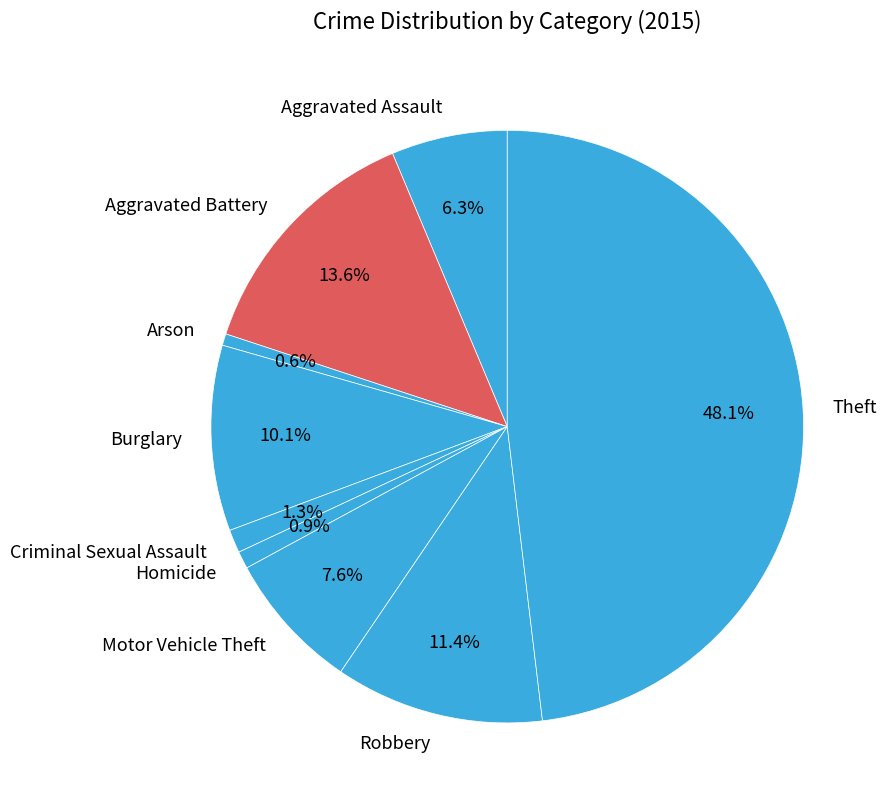

Between Burglary and Aggravated Battery, which is larger?

Aggravated Battery